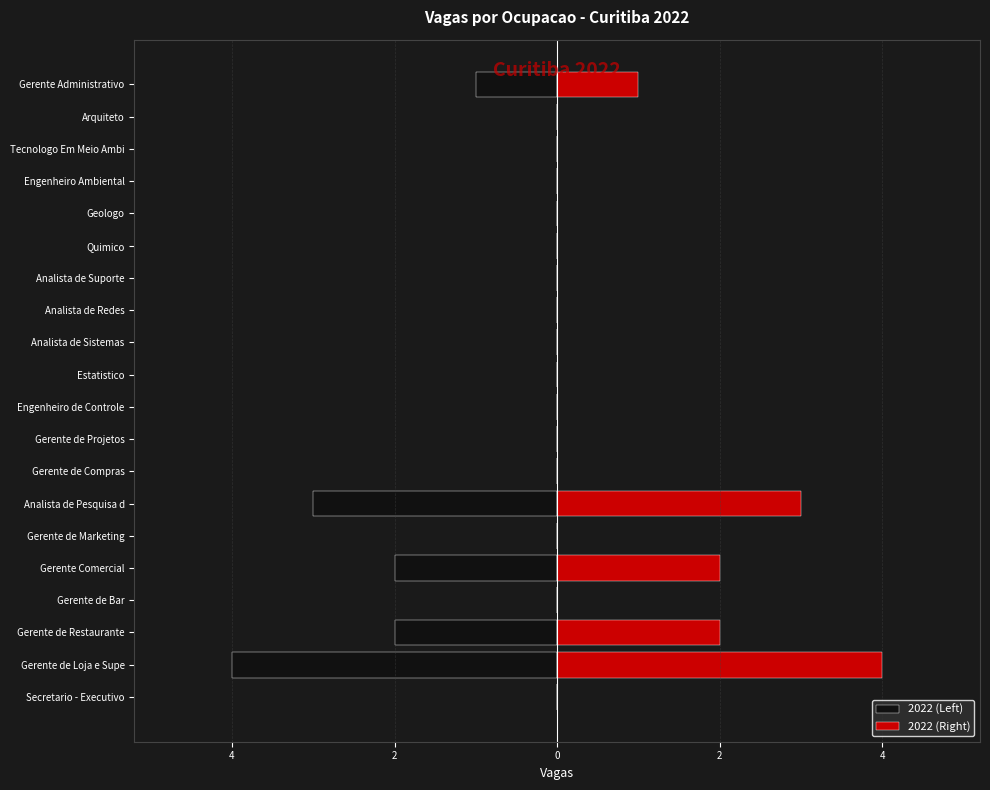

Does the chart contain stacked bars?

No